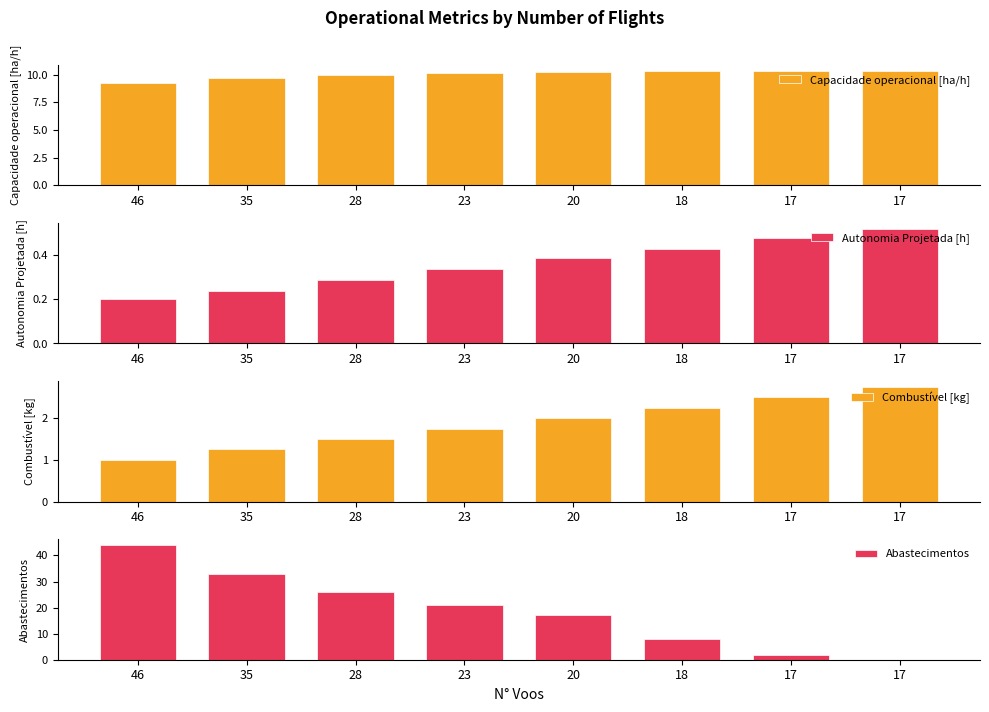

What is the difference between the maximum and minimum values in the Combustível [kg] series?

1.8